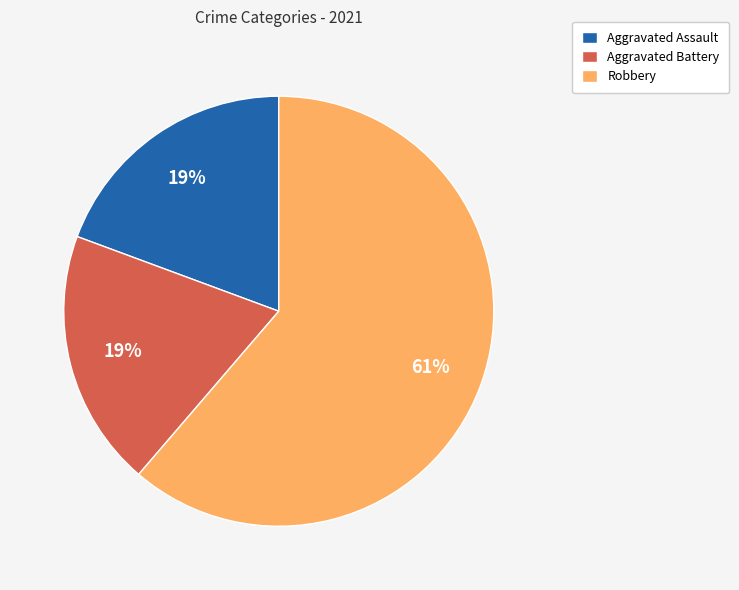

Does Robbery represent more than half of the total?

Yes